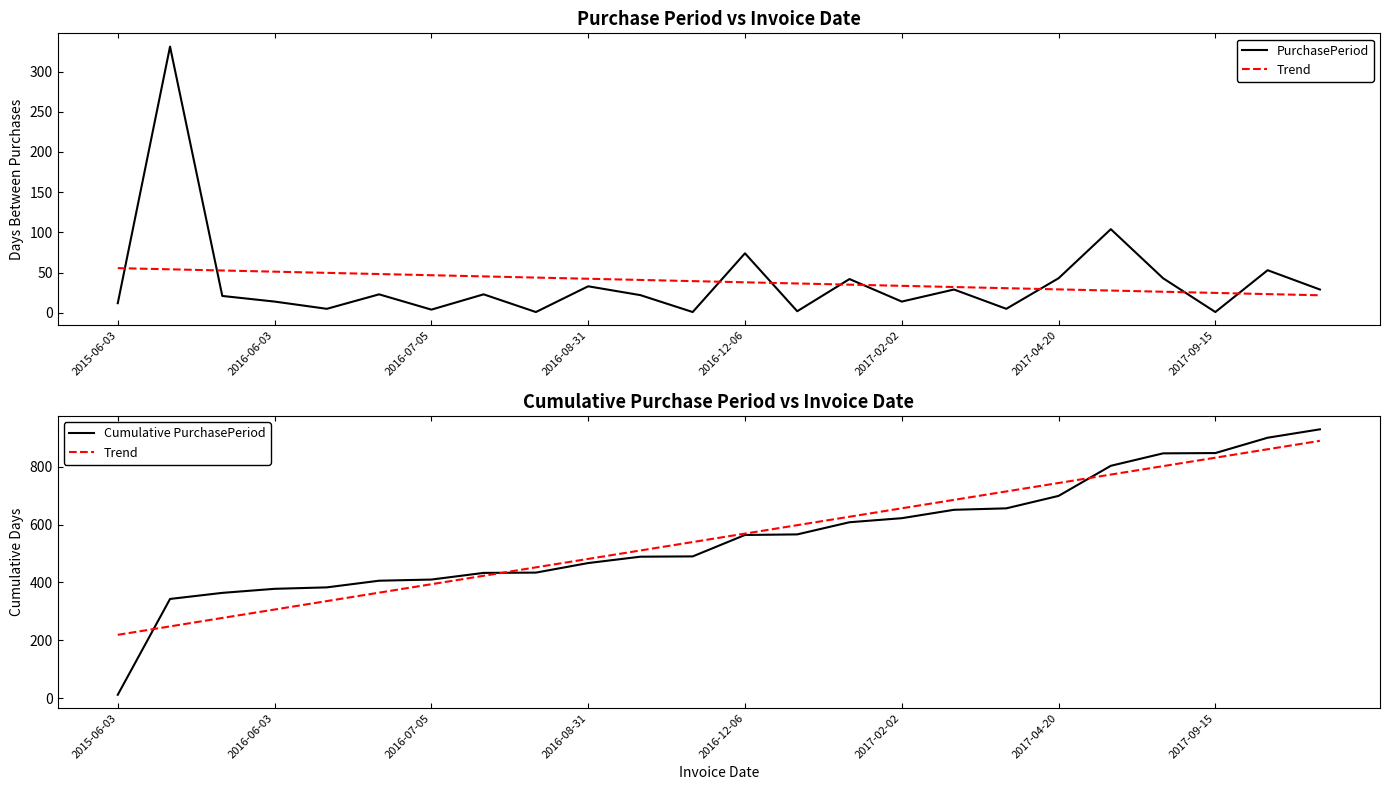

Does the chart have visible grid lines?

No